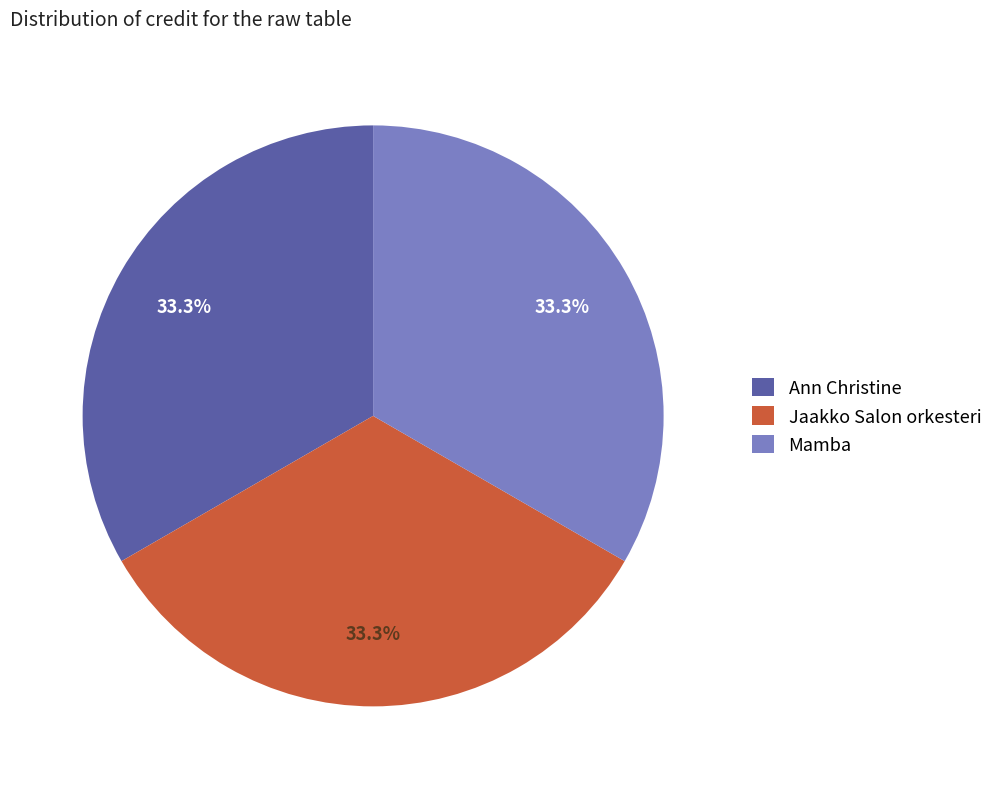

What is the ratio of the value at Mamba to the value at Jaakko Salon orkesteri?

1.0